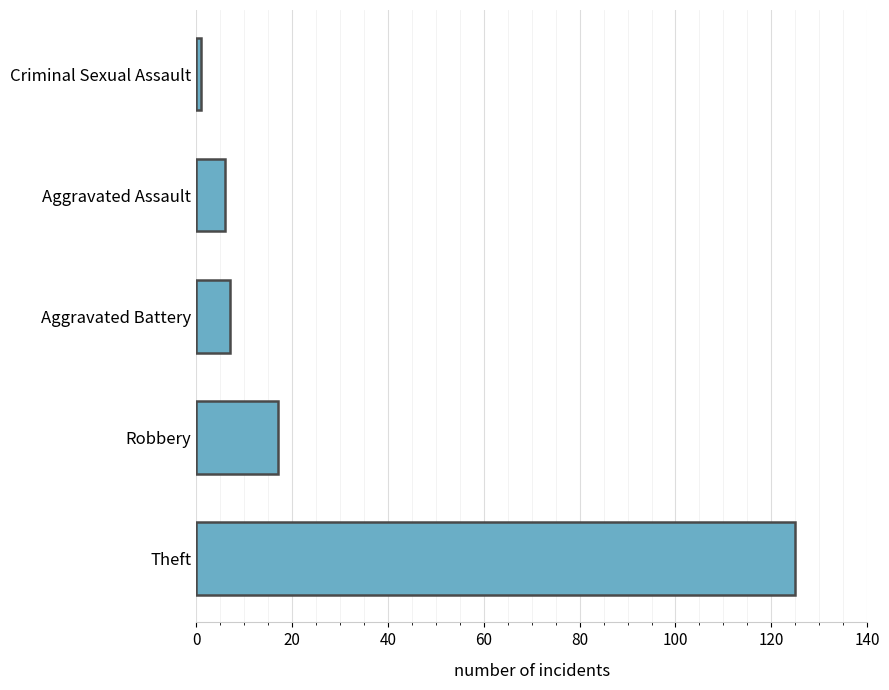

What is the difference between the maximum and minimum values?

124